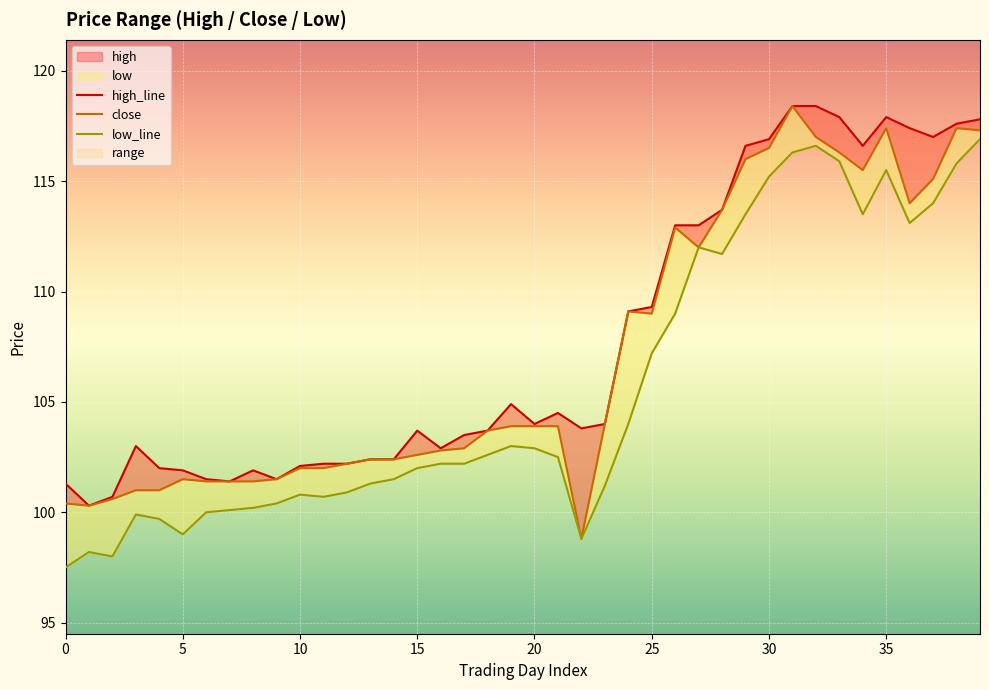

True or false: high_line and close intersect in this chart.

False